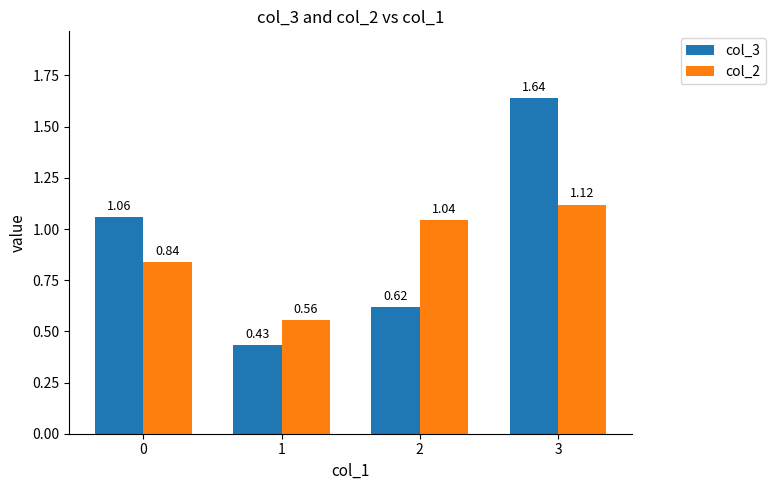

How many bars are there in each group?

2